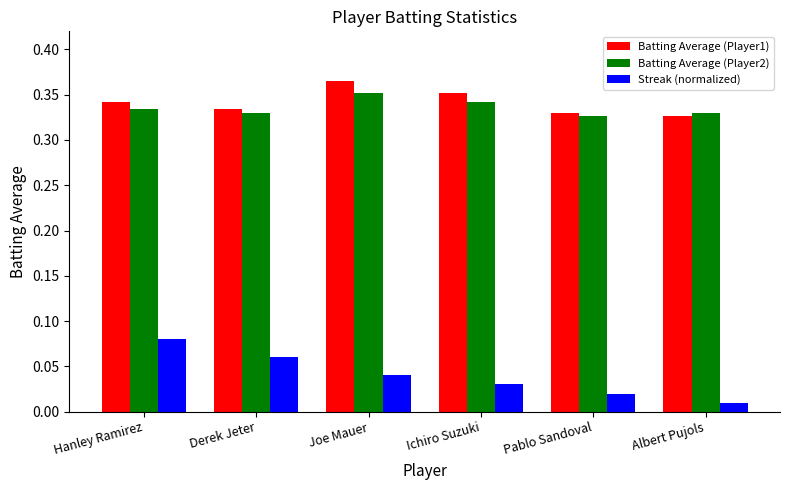

Which category has the highest value across all series?

Joe Mauer